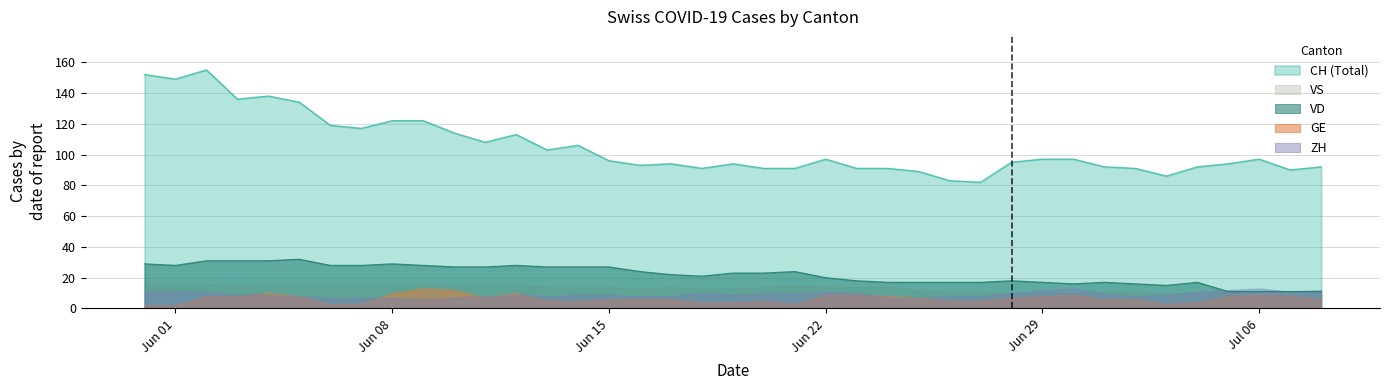

Is it true that ZH equals 6 at 2020-07-04?

False